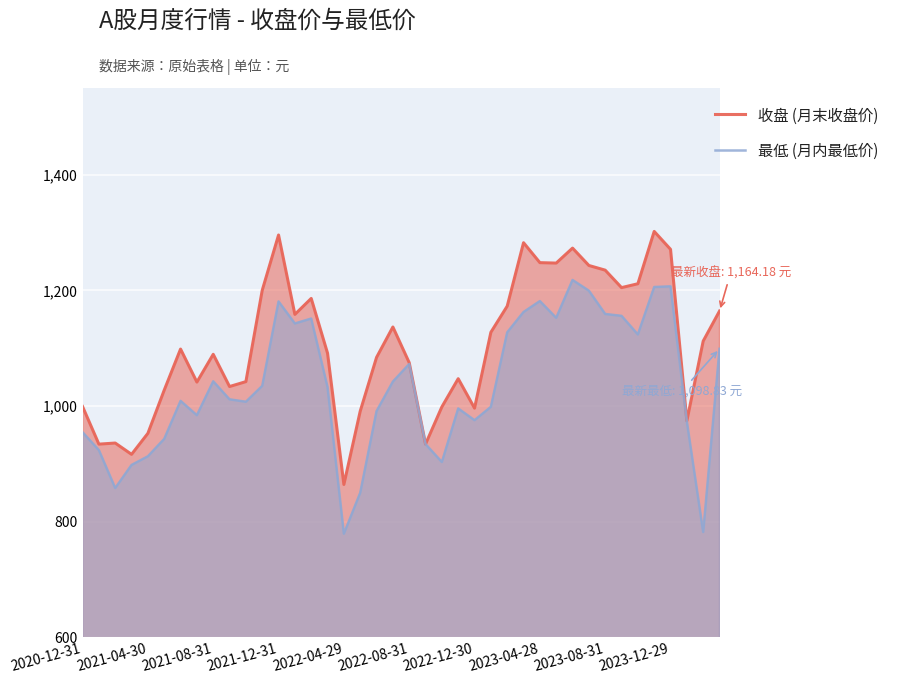

Between 2022-04-29 and 2022-12-30, which series saw the biggest shift?

最低 (月内最低价)